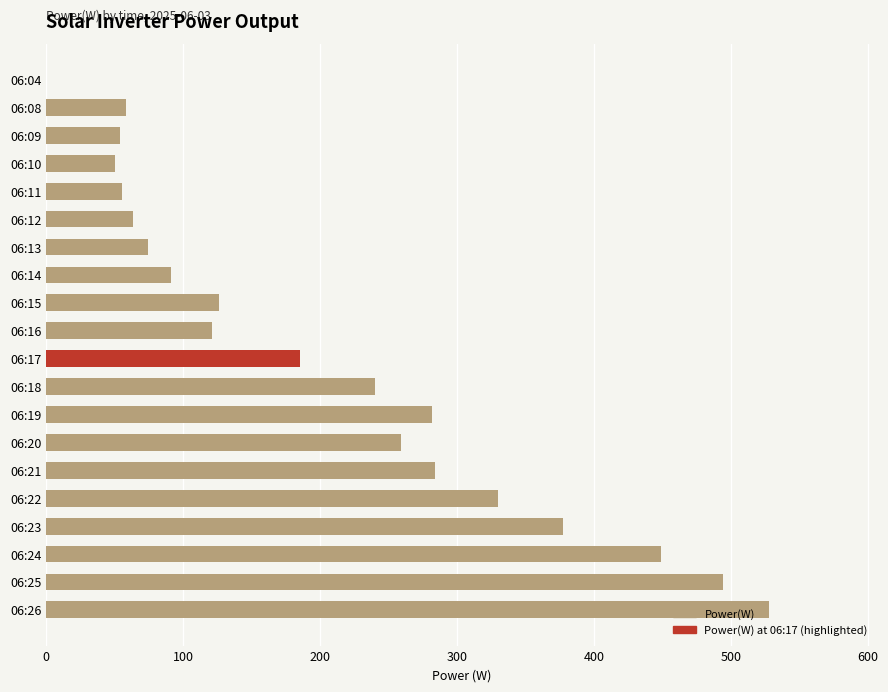

The value at 06:21 is 430. True or false?

False